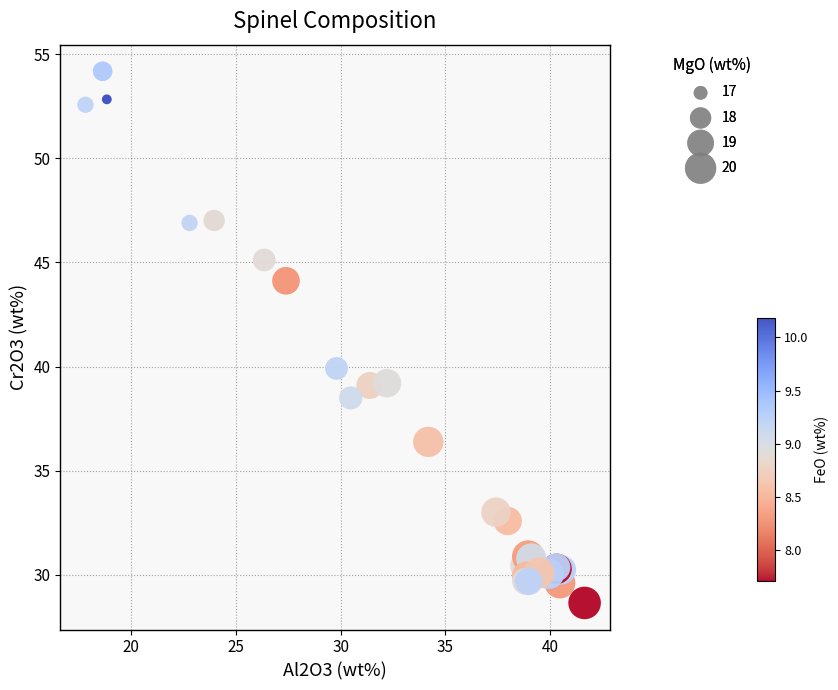

What Y value in the scatter plot is closest to 41?

39.9